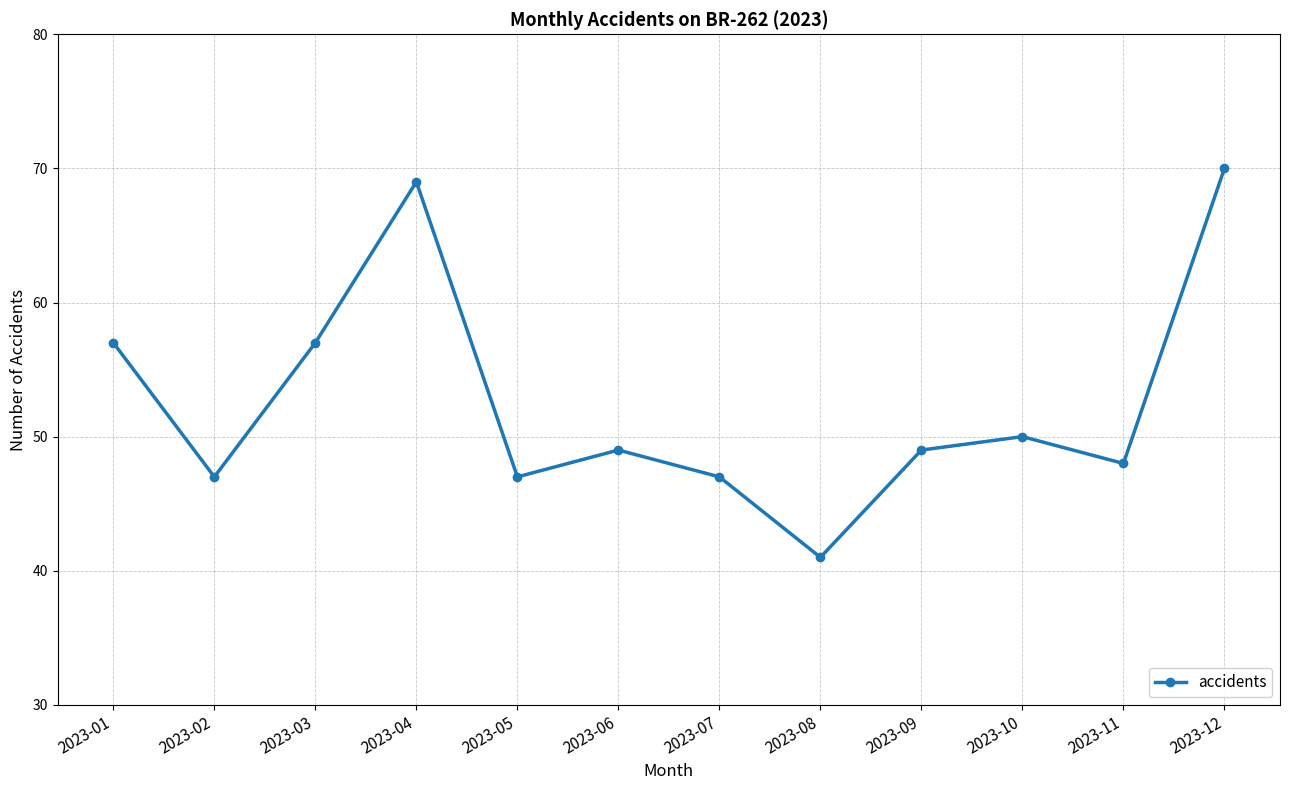

The chart shows a value of 50 at 2023-10. True or false?

True